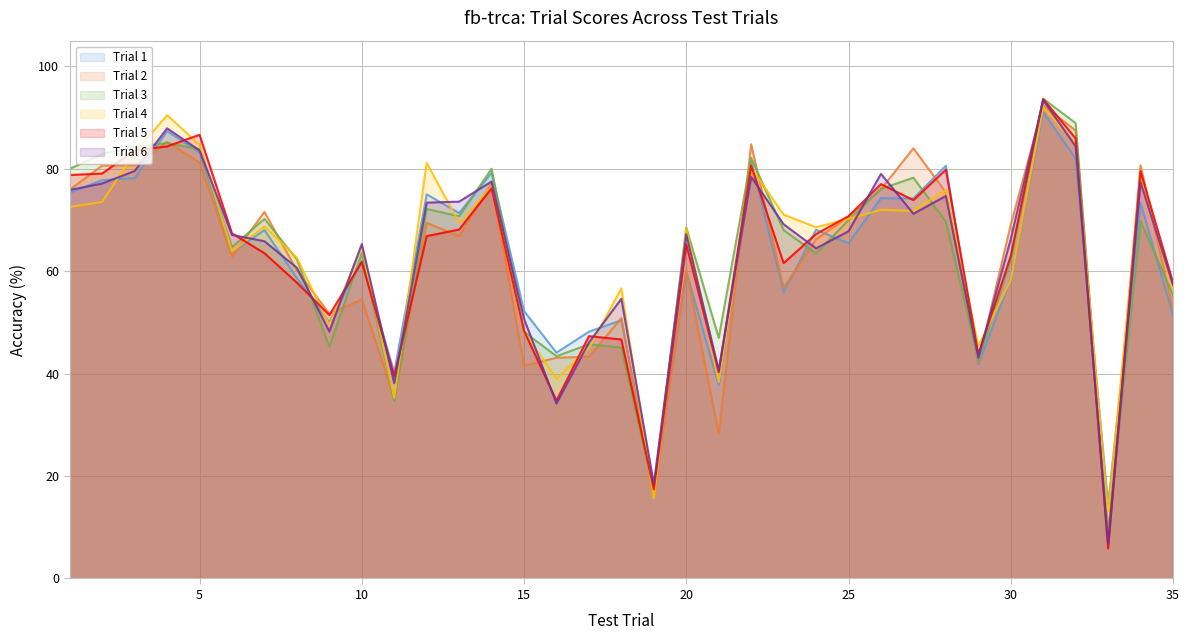

At how many categories does at least one series exceed 19?

33